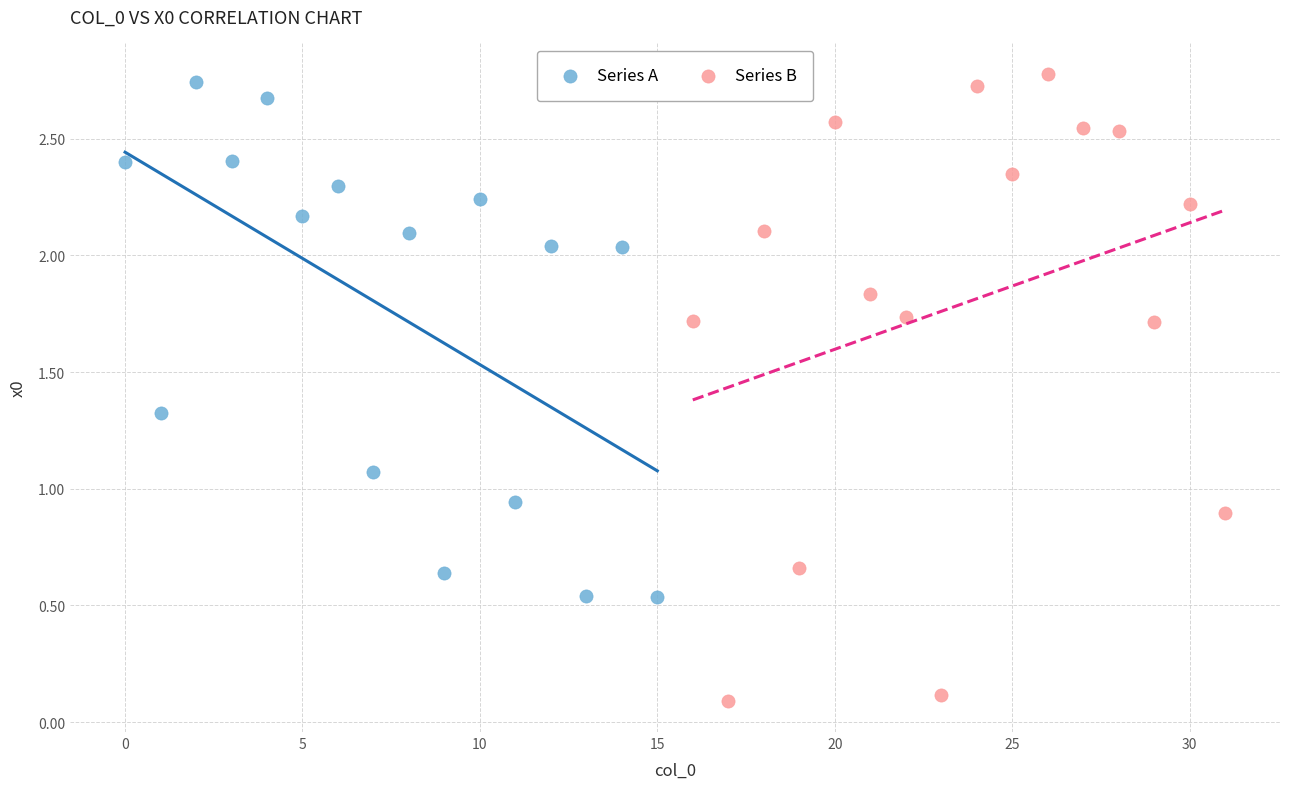

Which series reaches the minimum Y coordinate?

Series B